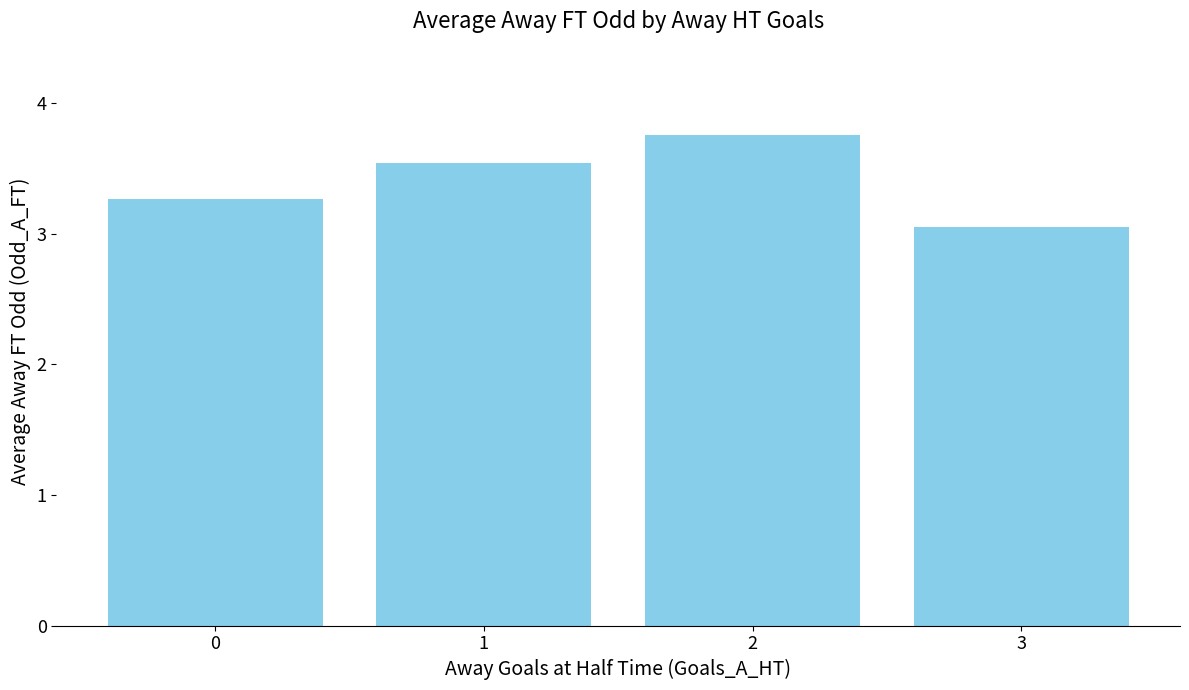

At which category does the chart reach its minimum across all series?

3